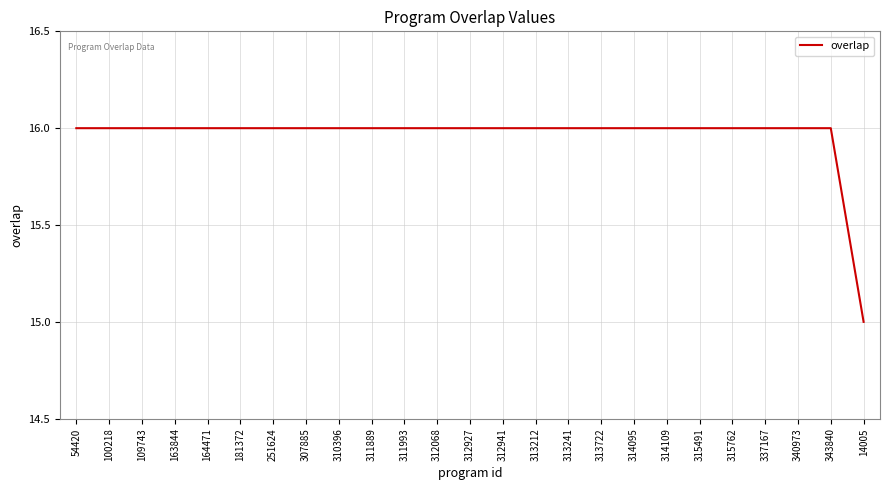

Approximately how many times larger is the value at 313212 compared to 307885?

1.0